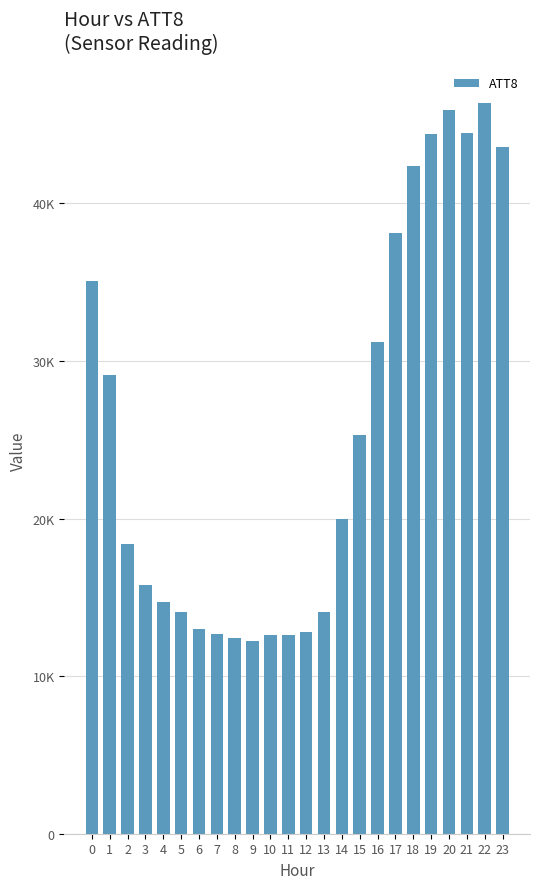

Where is the data nearest to the value 29300?

1